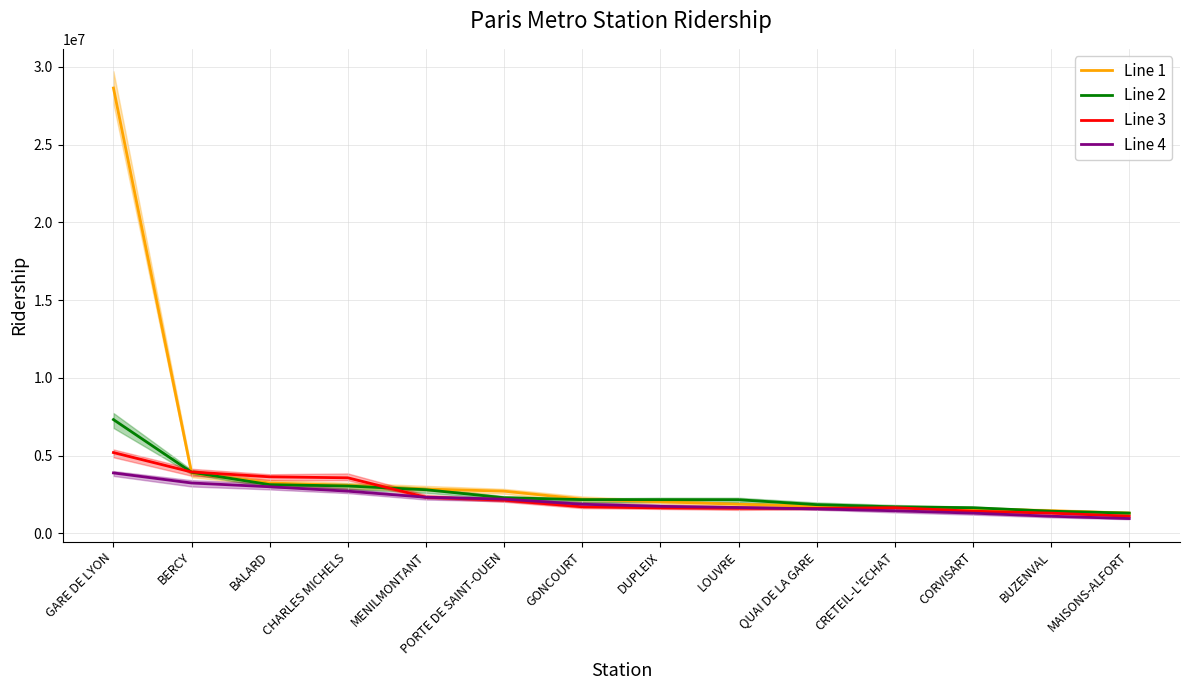

Rank the categories by Line 3 value from lowest to highest.

MAISONS-ALFORT, BUZENVAL, CORVISART, QUAI DE LA GARE, LOUVRE, DUPLEIX, CRETEIL-L'ECHAT, GONCOURT, PORTE DE SAINT-OUEN, MENILMONTANT, CHARLES MICHELS, BALARD, BERCY, GARE DE LYON